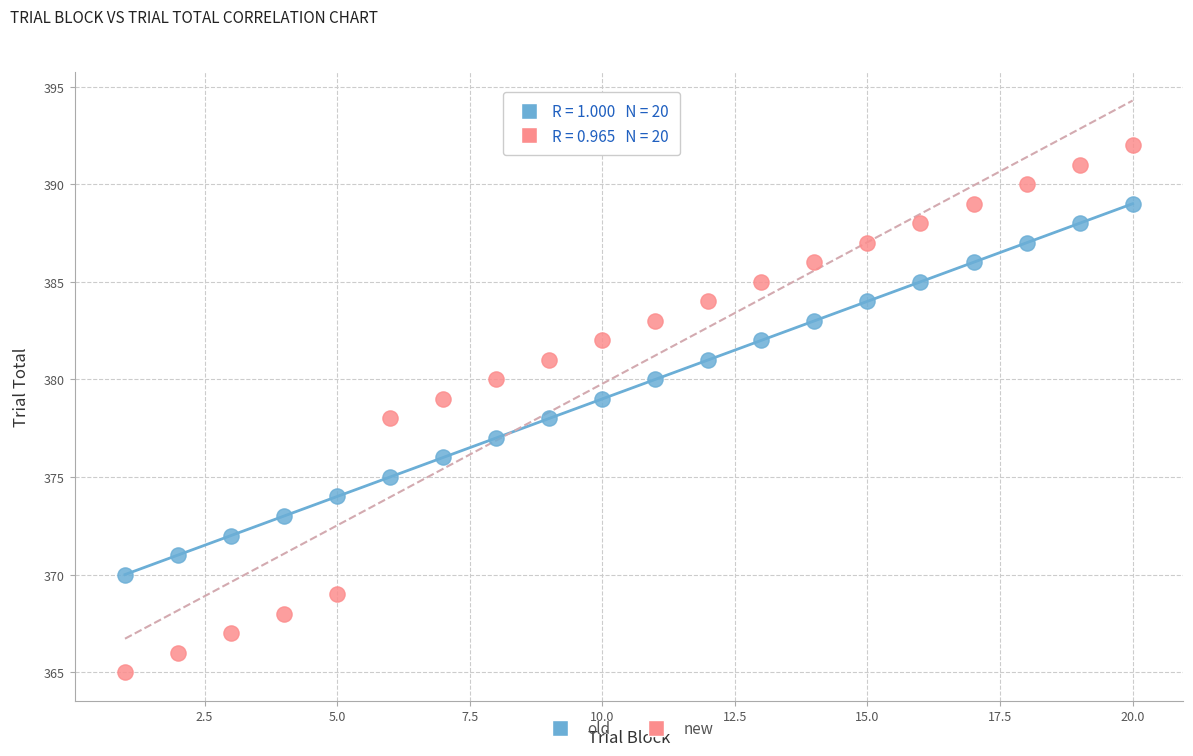

Which series contains the lowest Y value?

new